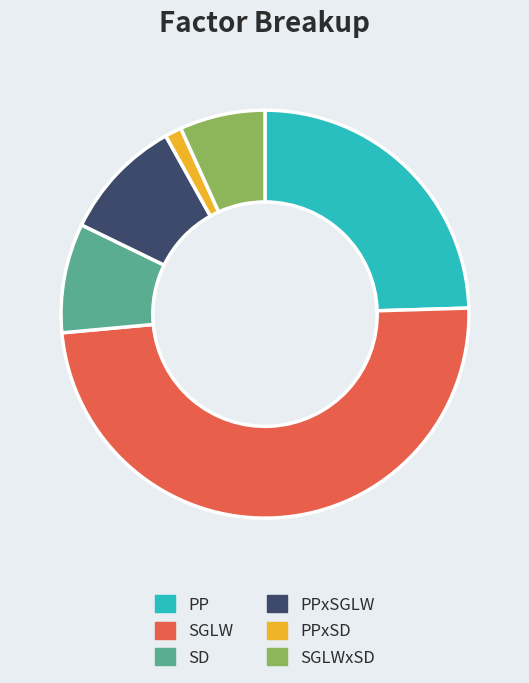

How many slices are in this pie chart?

6